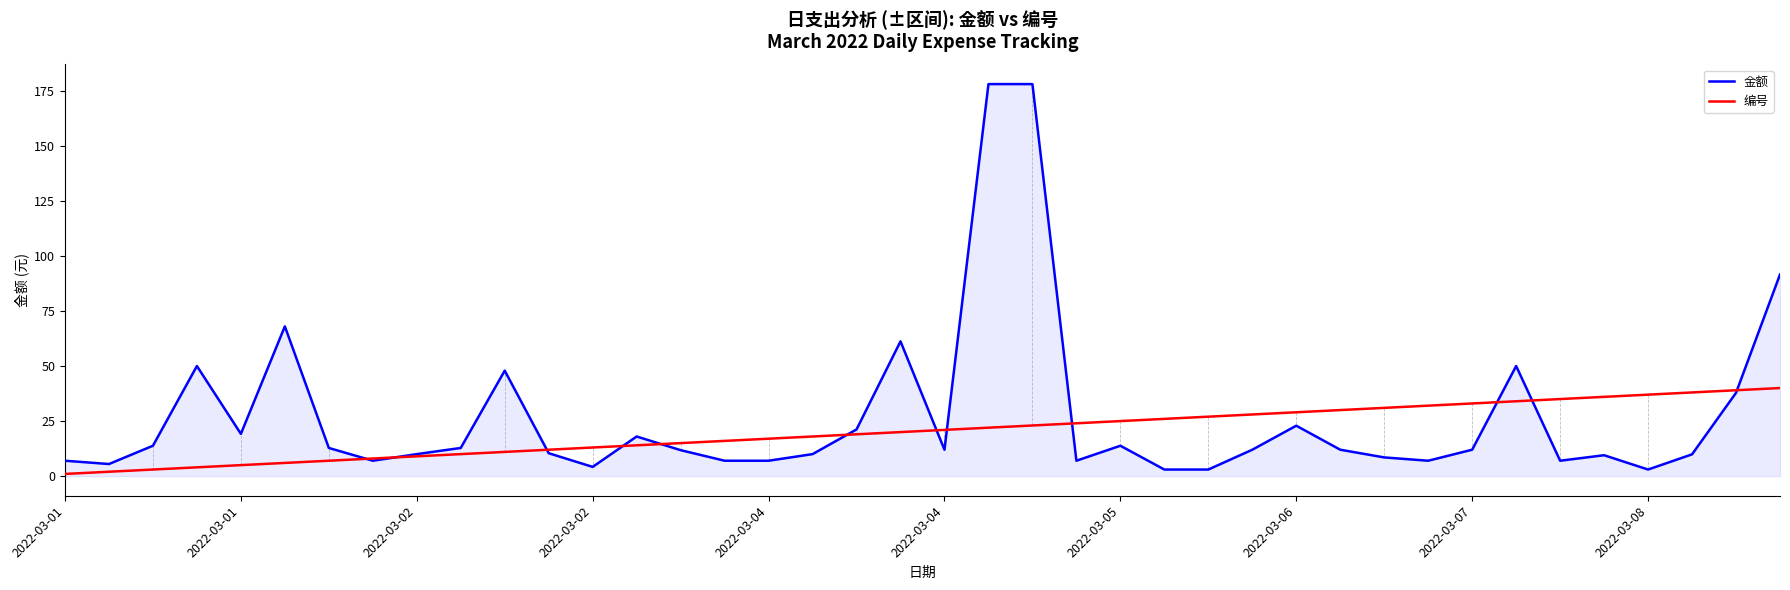

Which series has the widest spread of values?

金额